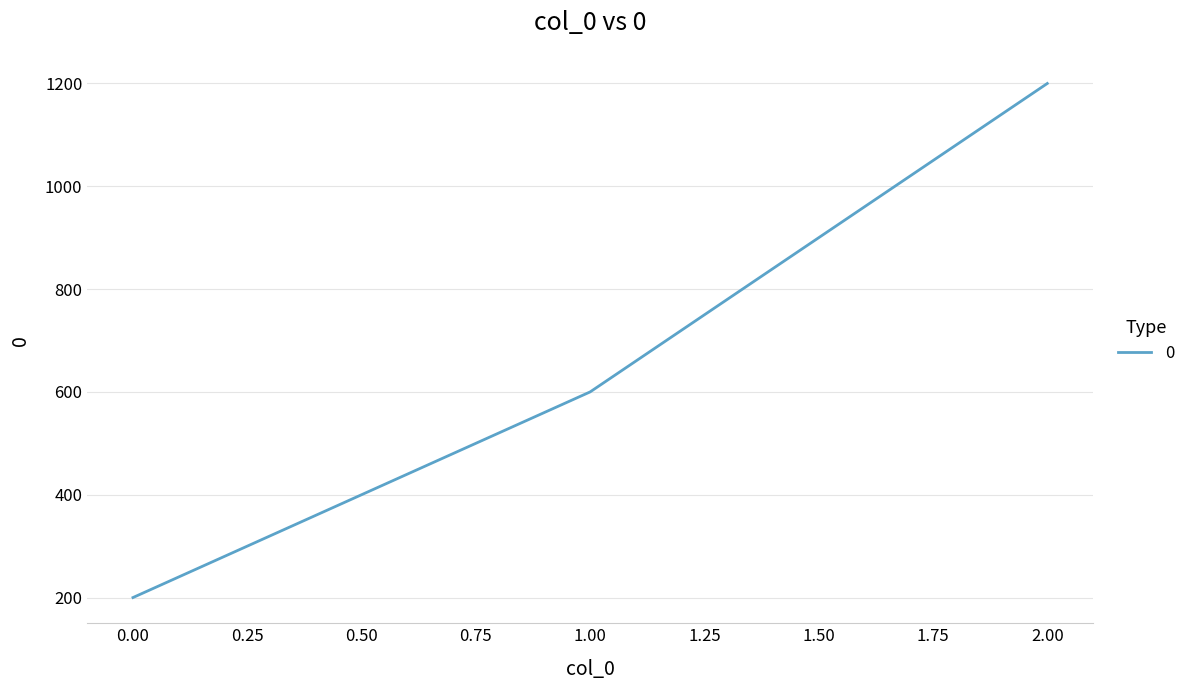

What is the approximate value at 0.00, to the nearest 10?

200